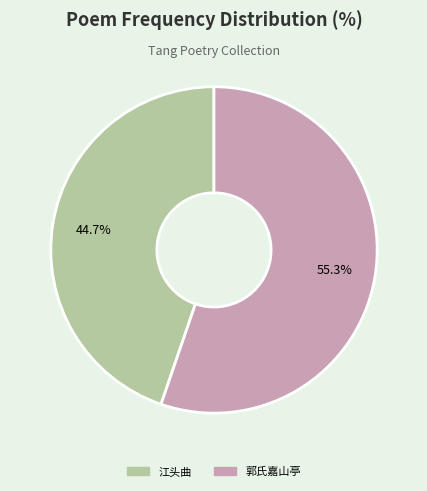

How many slices are in this pie chart?

2